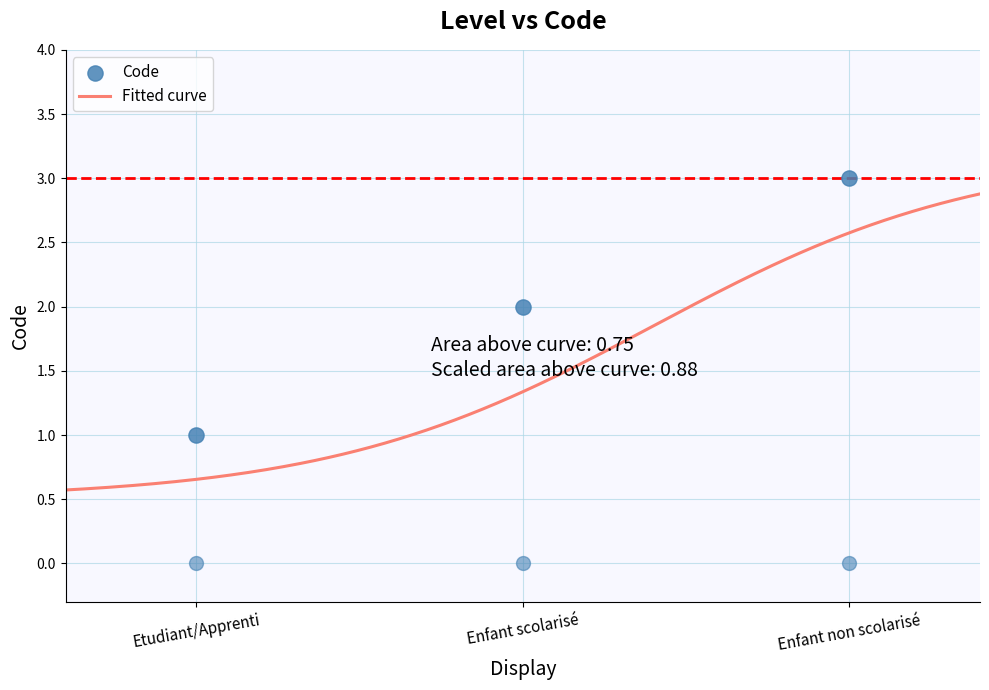

What is the ratio of the value at Enfant scolarisé to the value at Etudiant/Apprenti?

2.0